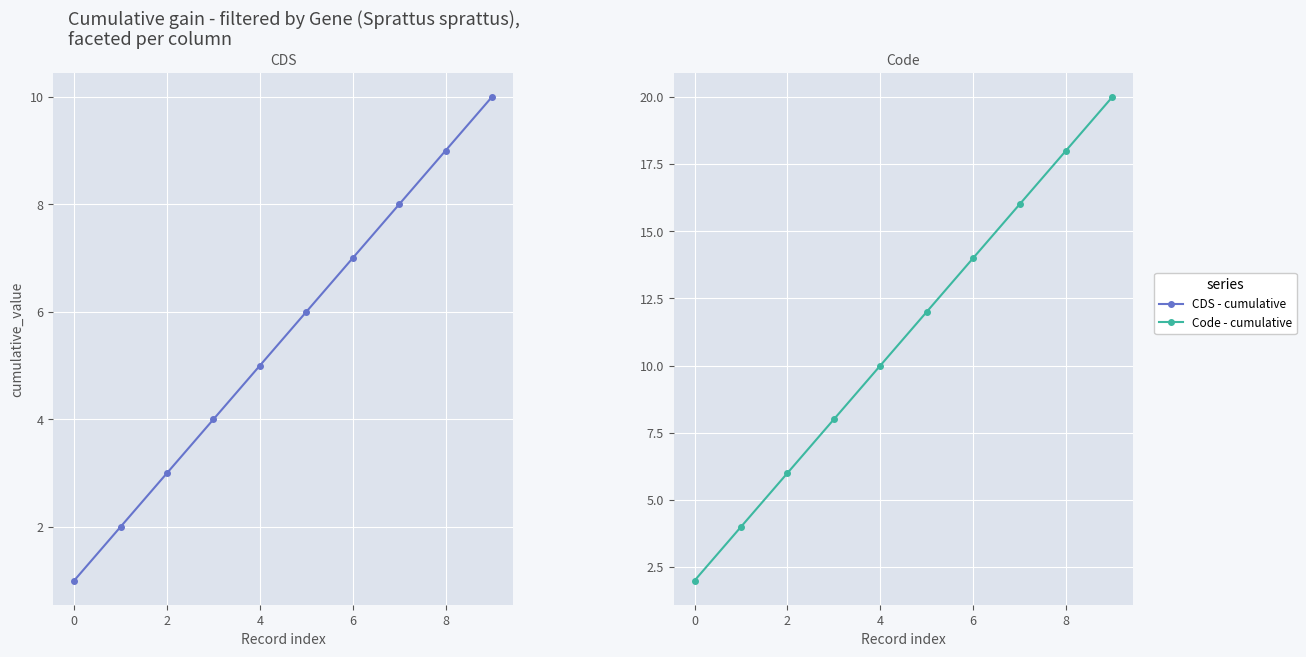

What are all the series names shown in the legend?

CDS - cumulative, Code - cumulative